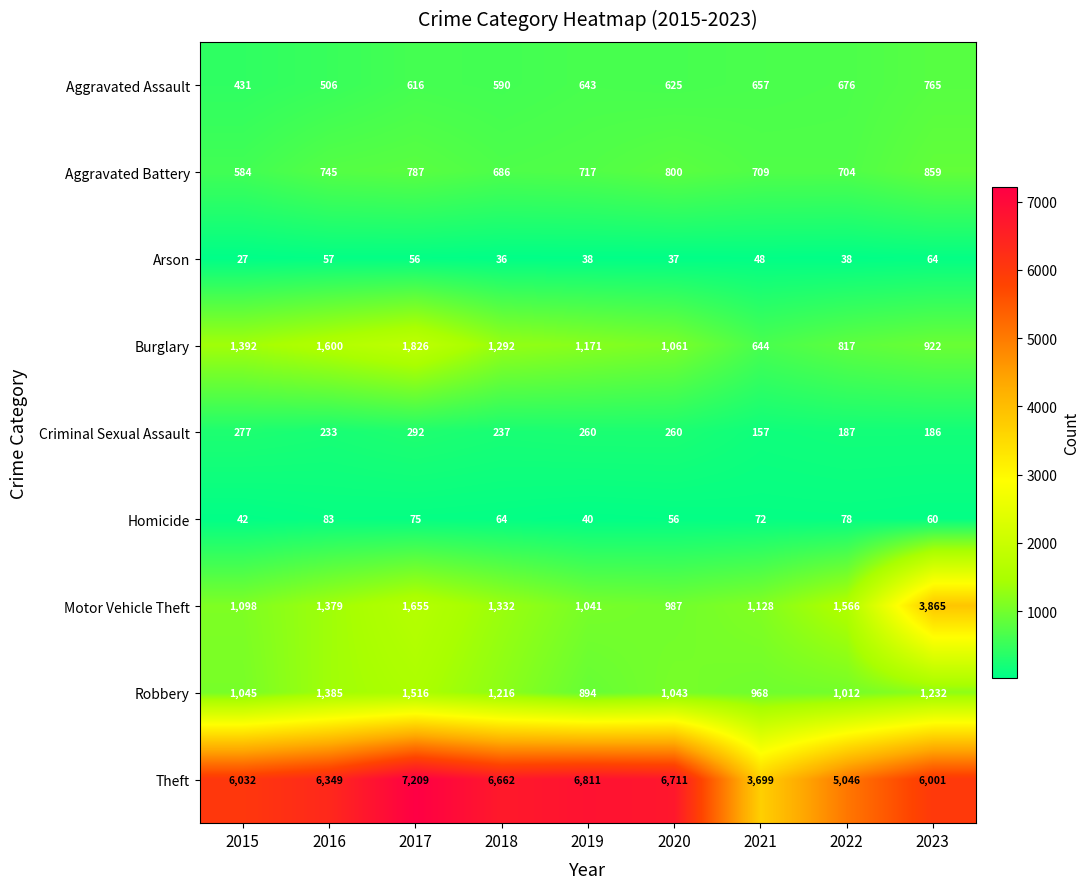

Which series has the largest total across all categories?

Theft